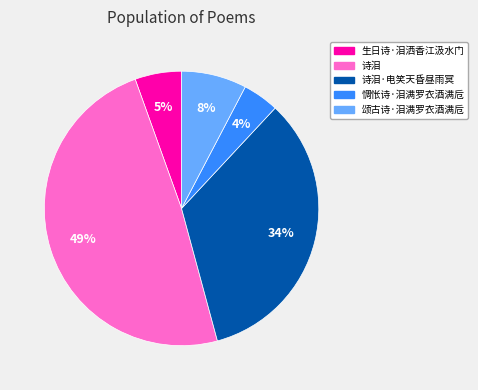

To the nearest percent, what is the average slice percentage?

20%